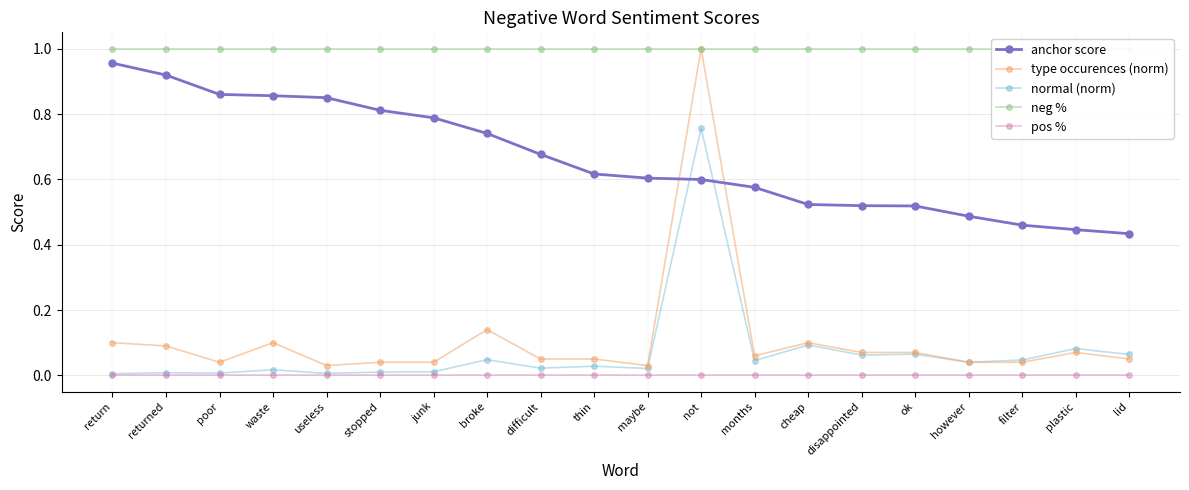

What is the label of the 15th point from the left?

disappointed